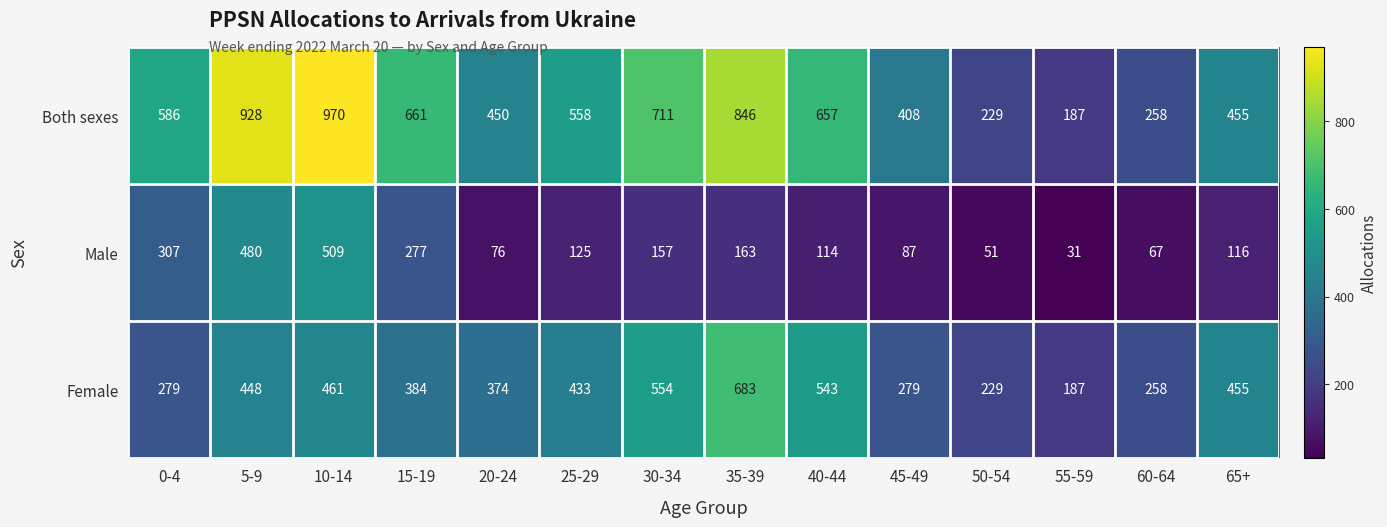

Which series has the largest total across all categories?

Both sexes